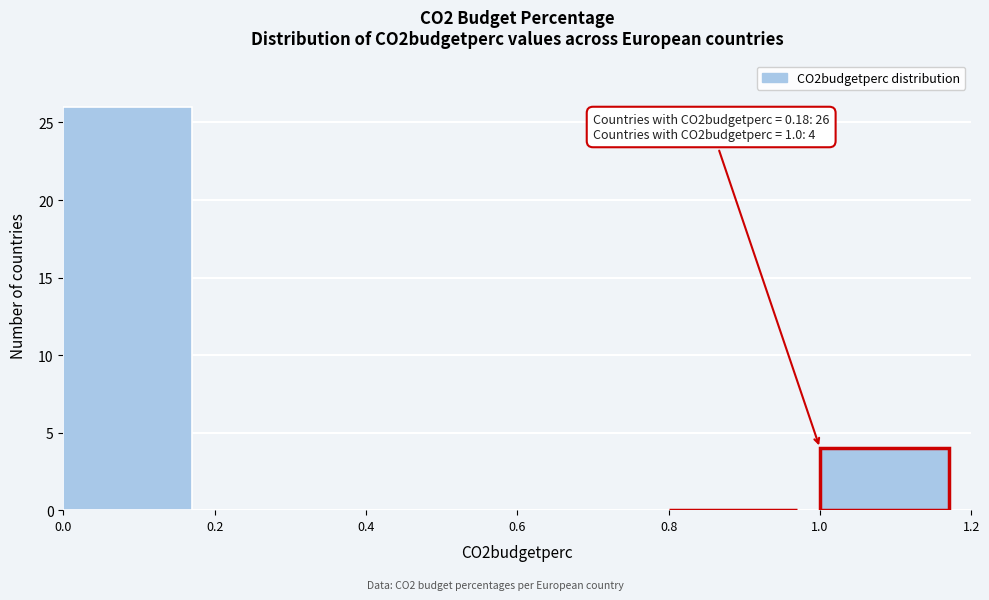

Which range on the x-axis has the tallest bar?

0.0 to 0.2